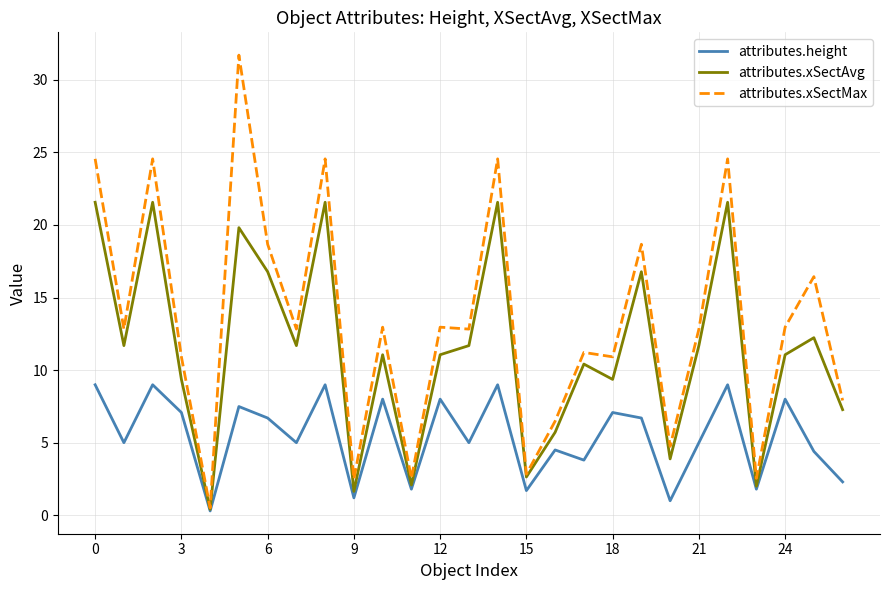

Which series has the widest spread of values?

attributes.xSectMax